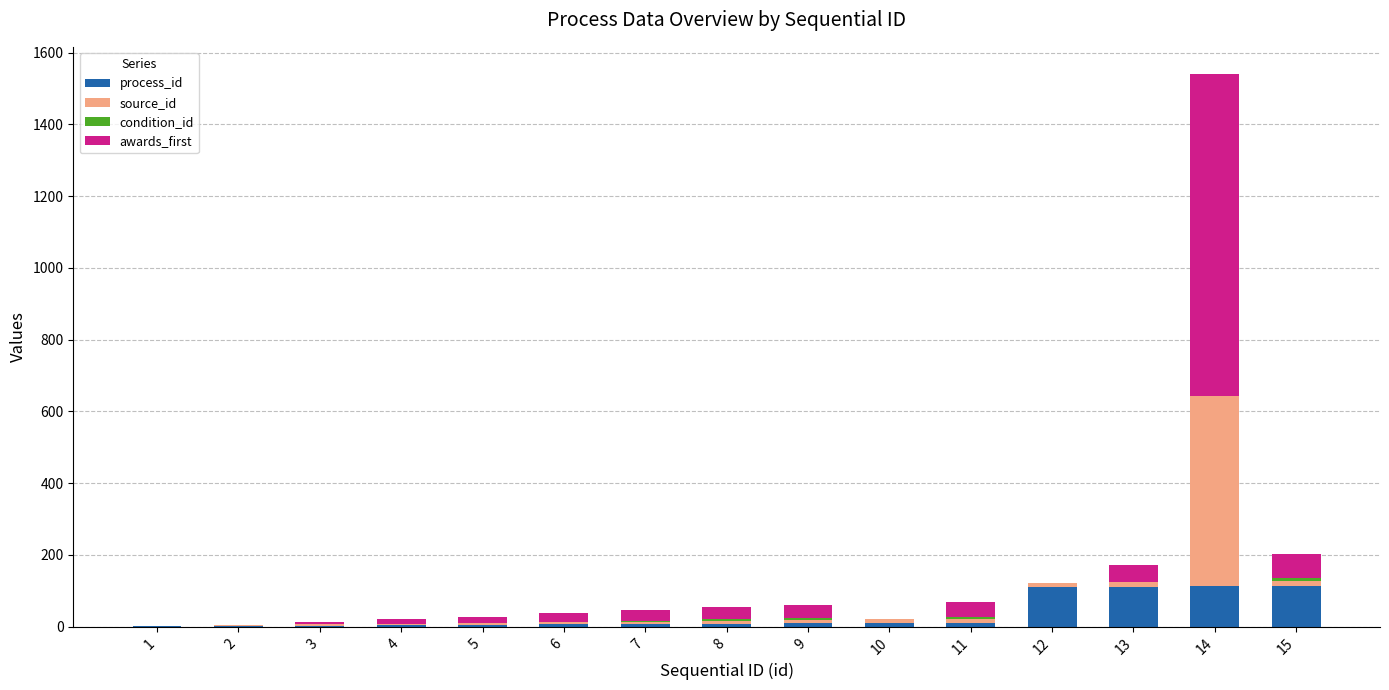

At which category is the sum across all series the highest?

14